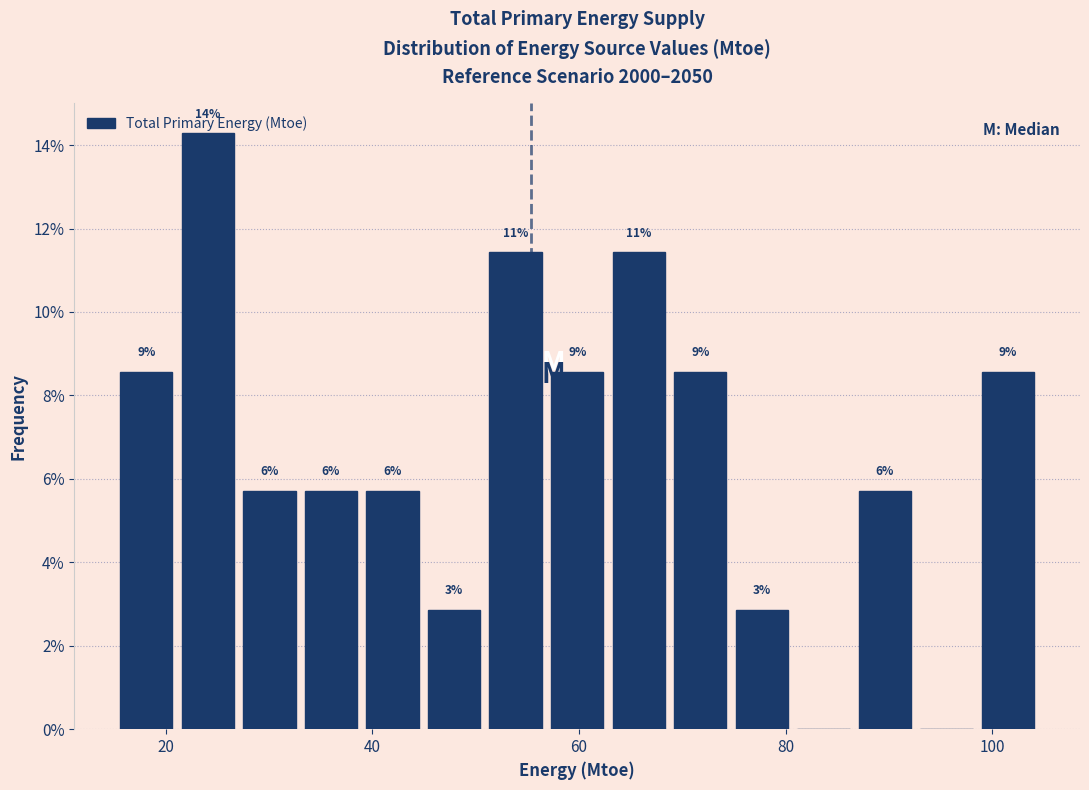

Read against the x-axis, roughly where is the centre of the tallest bar?

24